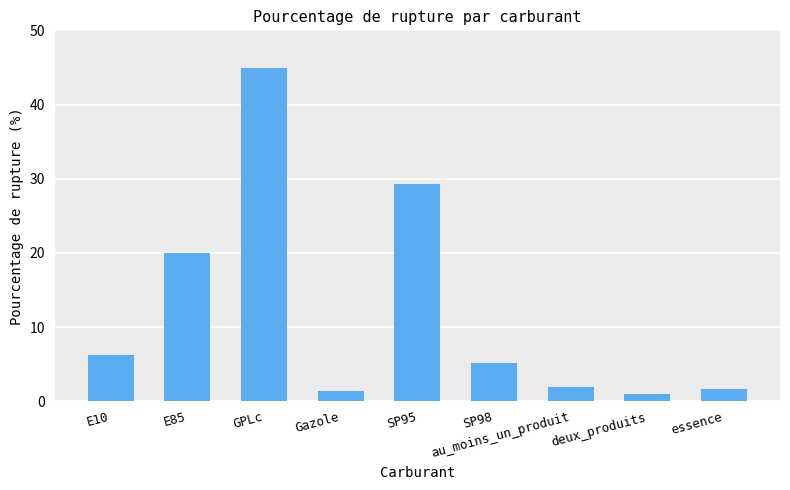

Which has a higher value, E10 or E85?

E85